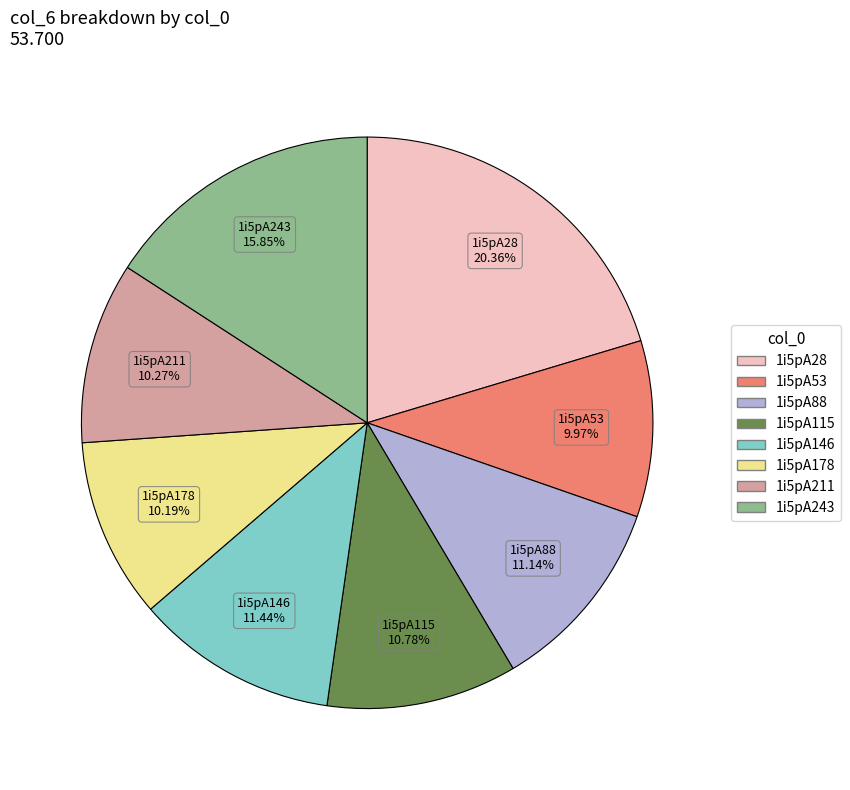

The 1i5pA178 slice represents 3% of the pie. True or false?

False